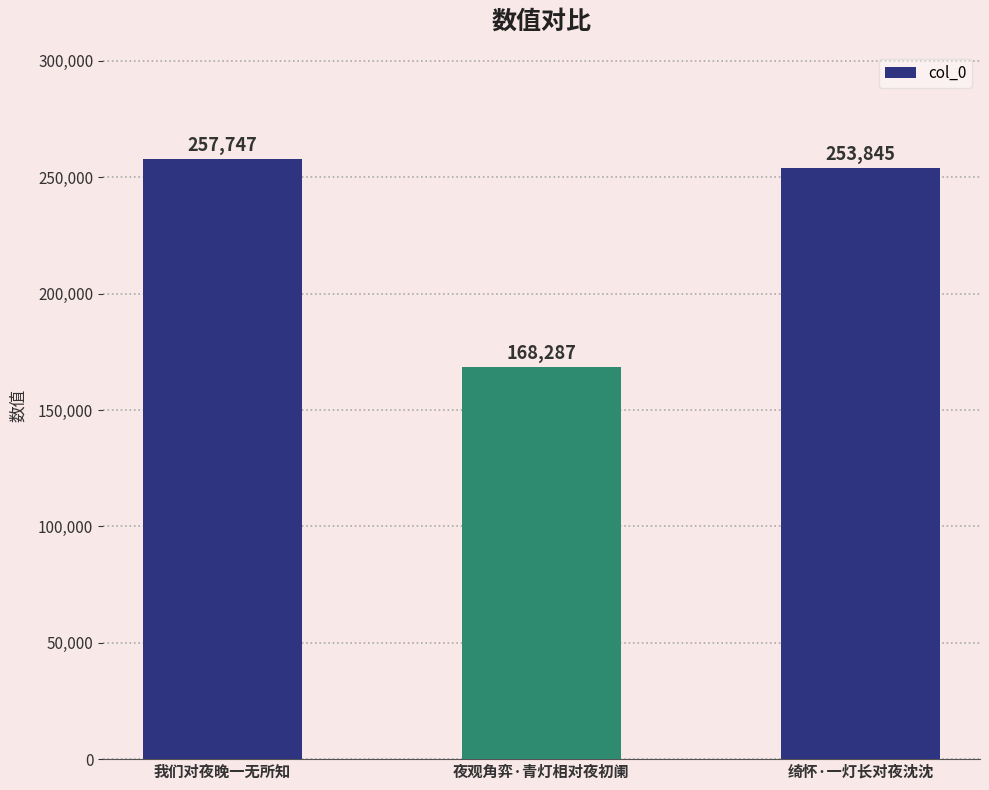

Are the bars grouped side by side (vs. stacked)?

No